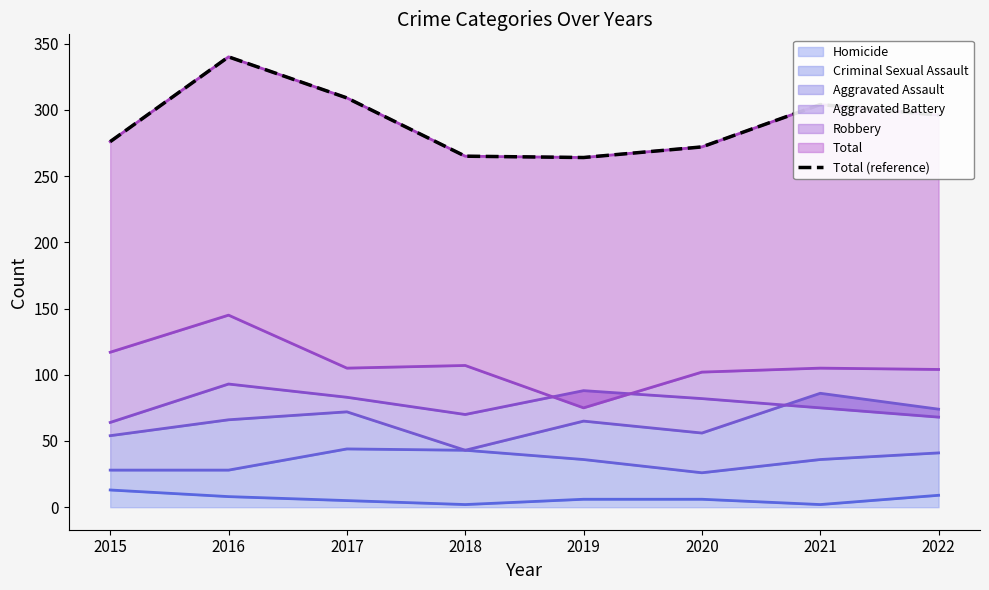

Rank the categories by value from lowest to highest.

2019, 2018, 2020, 2015, 2022, 2021, 2017, 2016